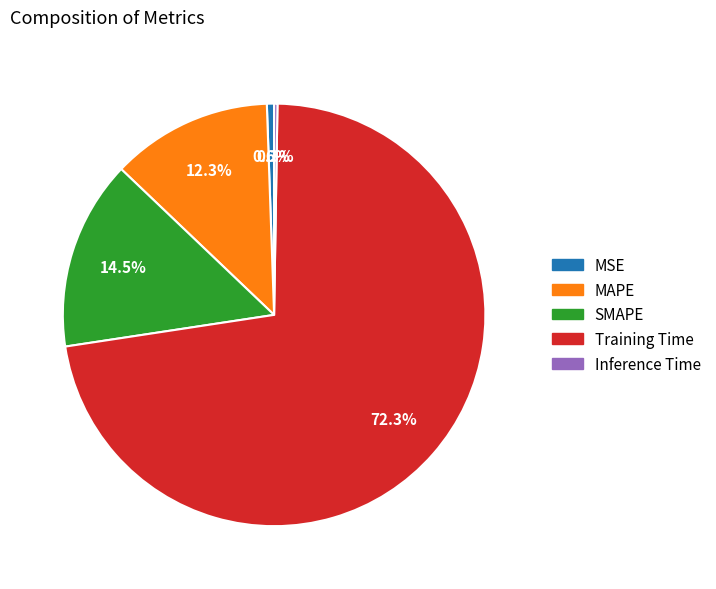

What portion of the pie excludes SMAPE?

85.5%